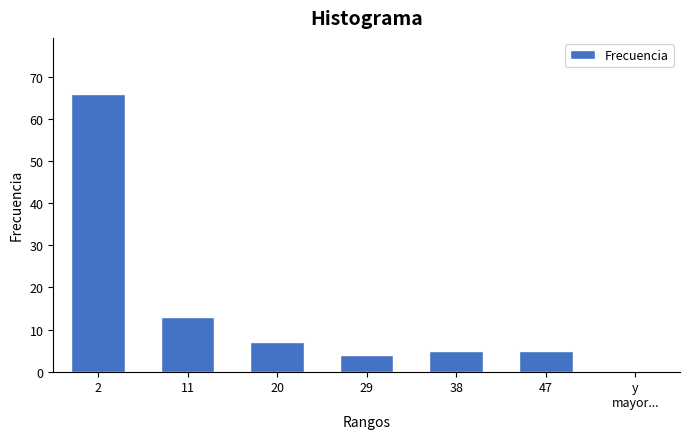

Reading left to right, list all the values displayed in this chart.

66	13	7	4	5	5